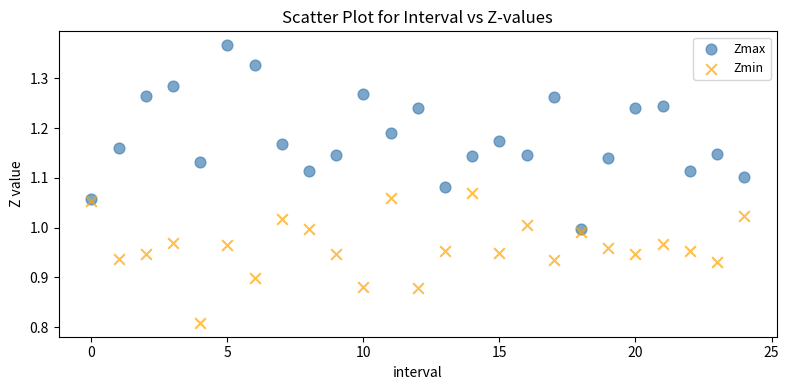

Which series contains the lowest Y value?

Zmin